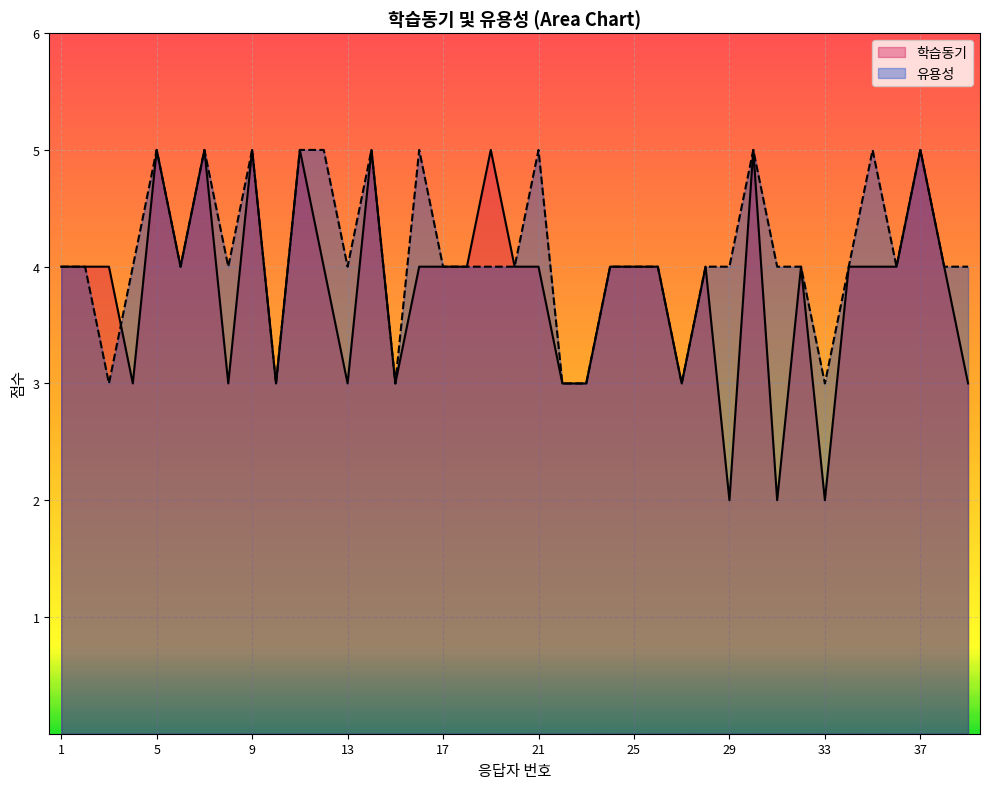

What is the greatest value displayed?

5